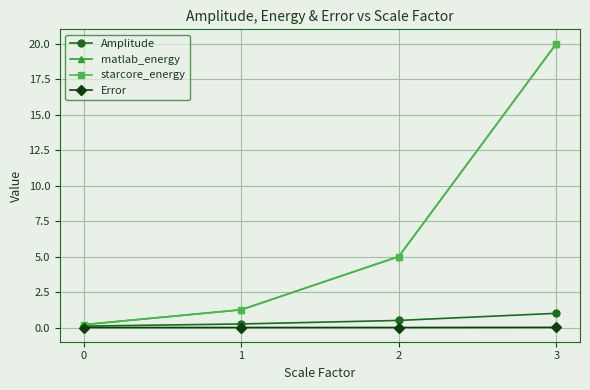

How many series are shown in this chart?

4